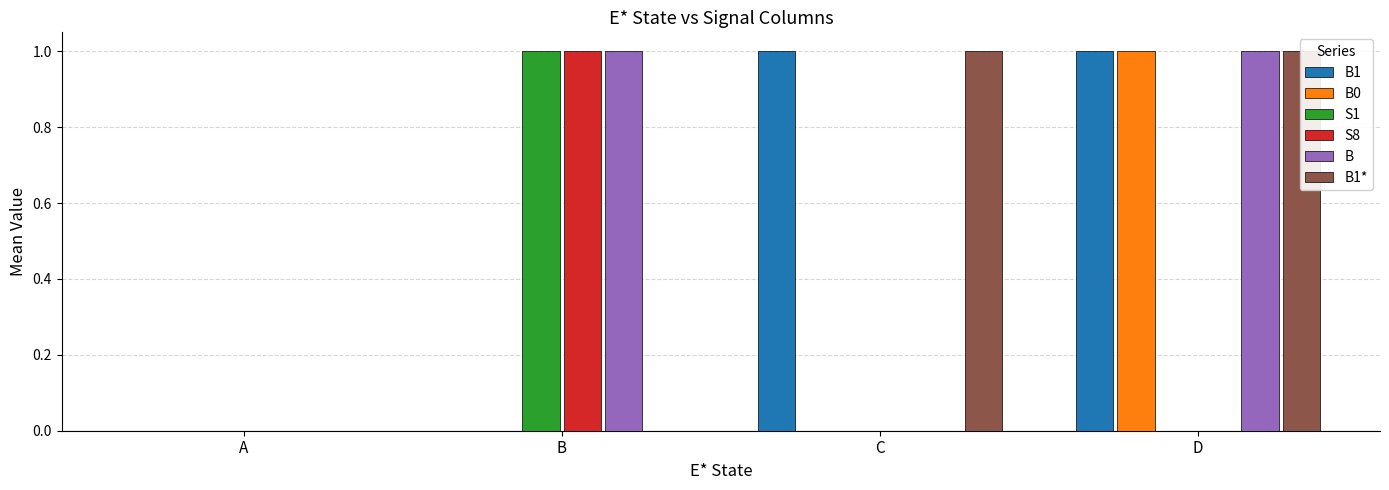

What is the sum of the B1 values at B and D?

1